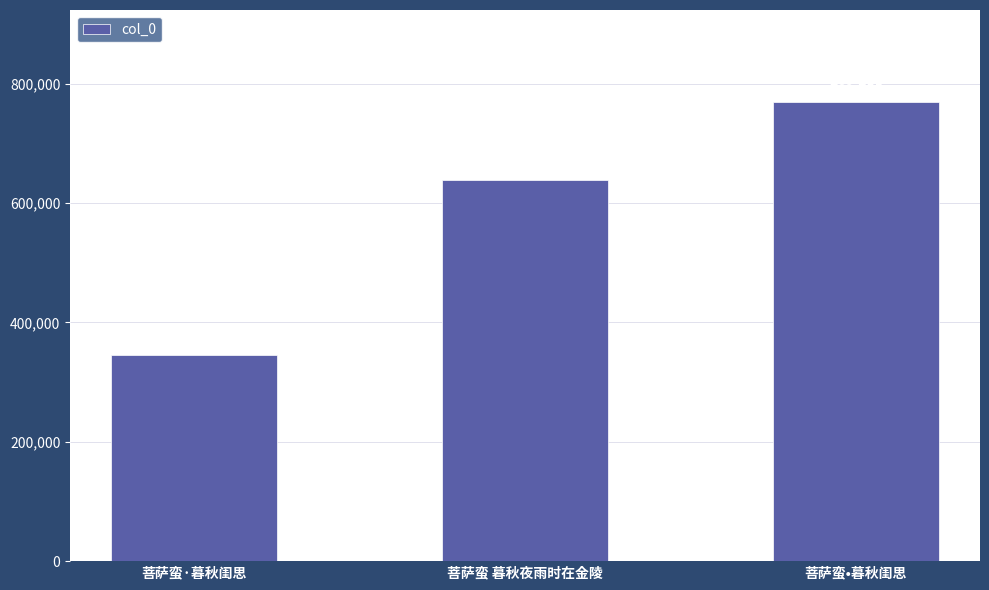

Reading left to right, extract all data points from this chart.

344939	639486	769755